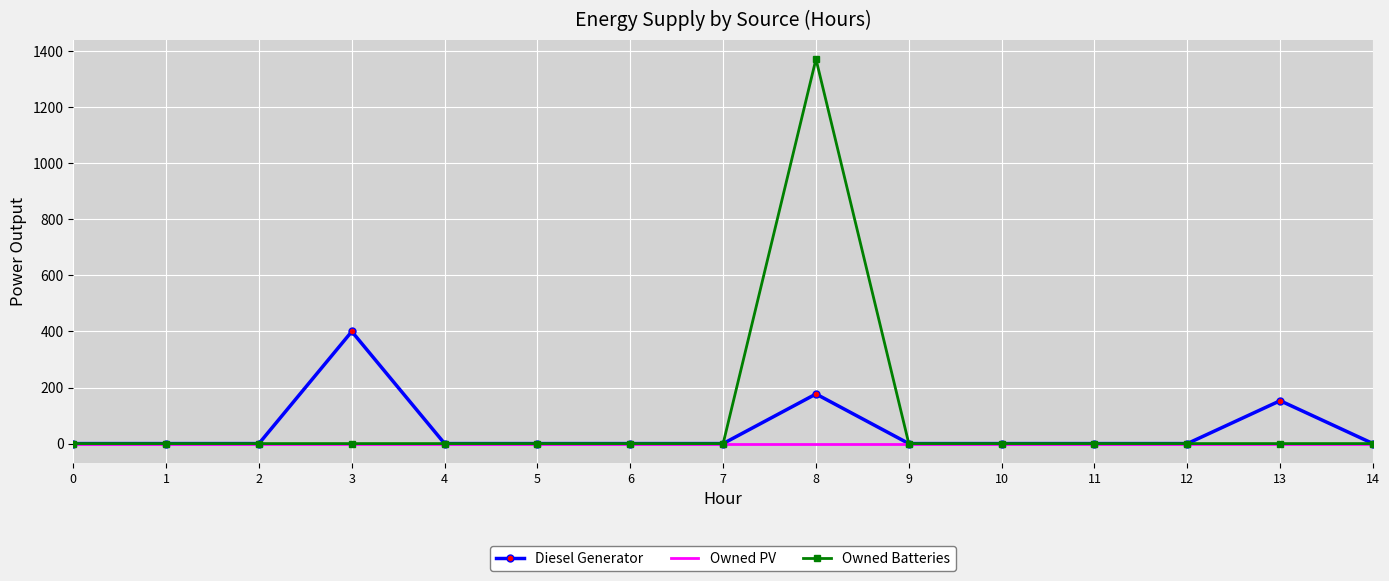

What is the total value across all series at 8?

1549.0